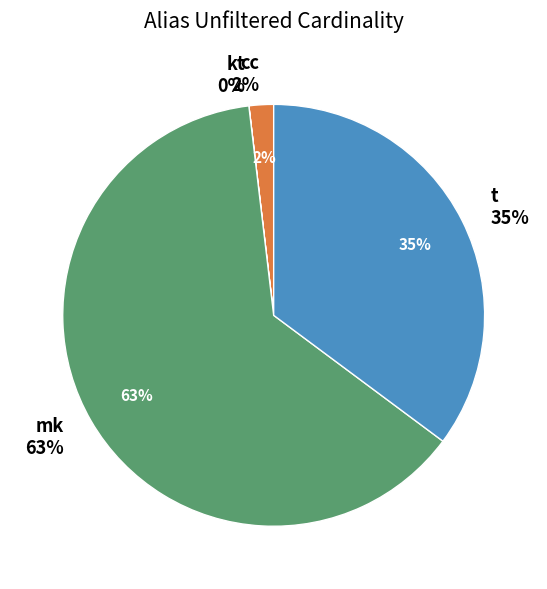

What is the change in value from mk to t?

-1995618